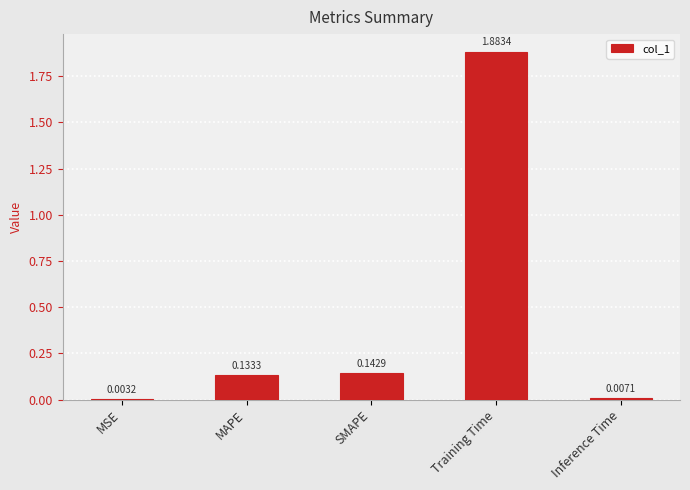

Where is the data nearest to the value 0?

MSE